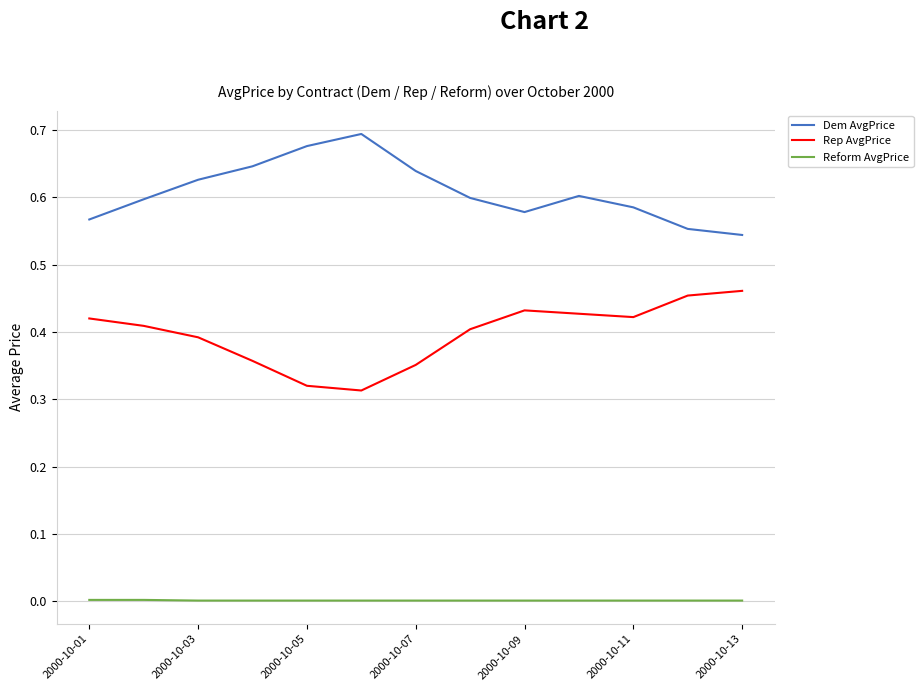

Which series has the largest total across all categories?

Dem AvgPrice